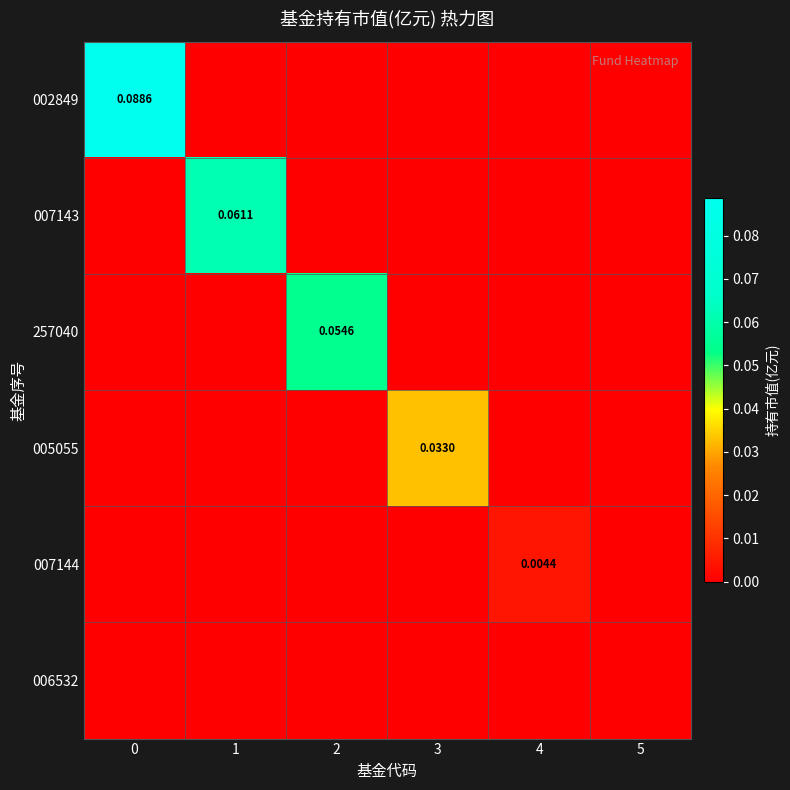

Reading left to right, list all the values displayed in this chart.

row_0: 0=0.1	1=0.0	2=0.0	3=0.0	4=0.0	5=0.0
row_1: 0=0.0	1=0.1	2=0.0	3=0.0	4=0.0	5=0.0
row_2: 0=0.0	1=0.0	2=0.1	3=0.0	4=0.0	5=0.0
row_3: 0=0.0	1=0.0	2=0.0	3=0.0	4=0.0	5=0.0
row_4: 0=0.0	1=0.0	2=0.0	3=0.0	4=0.0	5=0.0
row_5: 0=0.0	1=0.0	2=0.0	3=0.0	4=0.0	5=0.0